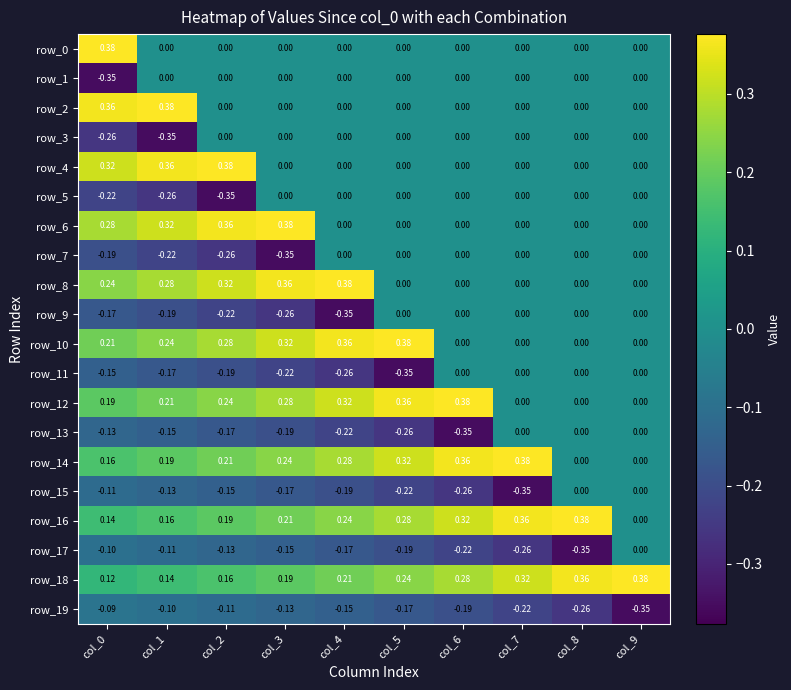

How many categories are shown in the chart?

10